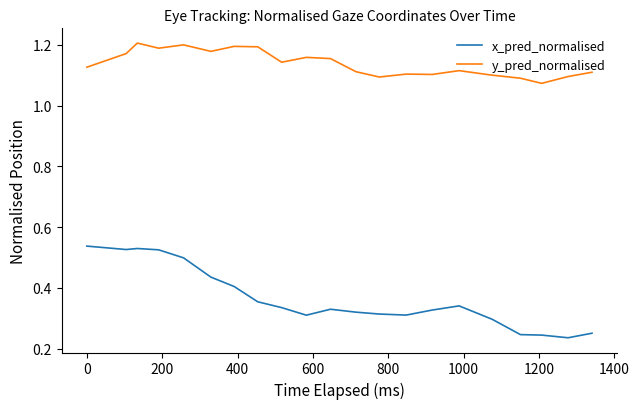

Which series has the widest spread of values?

x_pred_normalised